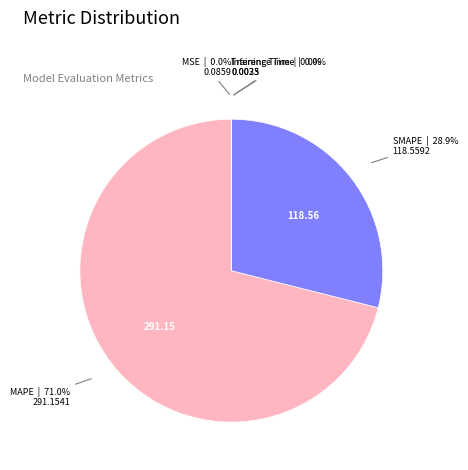

What is the largest slice in the pie chart?

MAPE